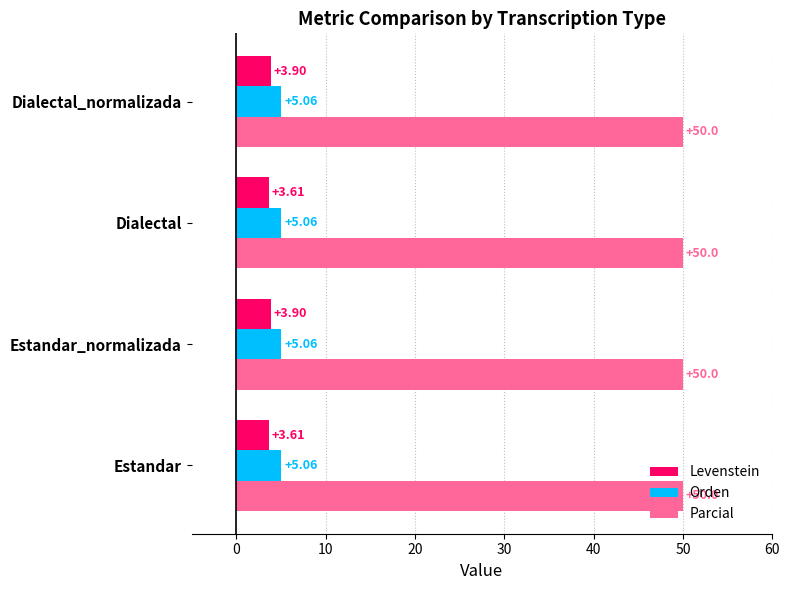

What is the difference between the highest and lowest values at Estandar_normalizada?

46.1